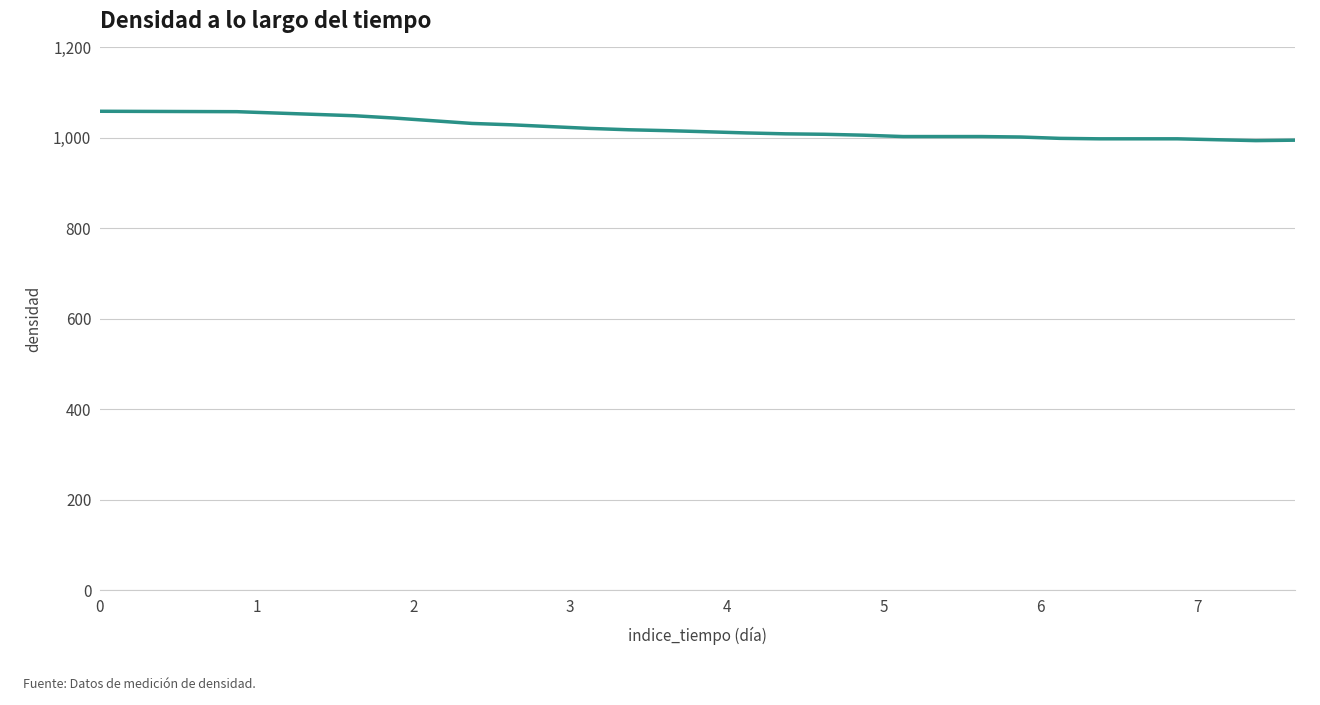

What is the difference between the maximum and minimum values?

64.9